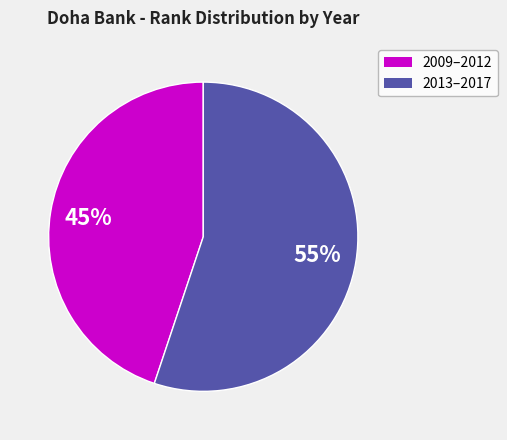

Is there a majority slice in this chart?

Yes